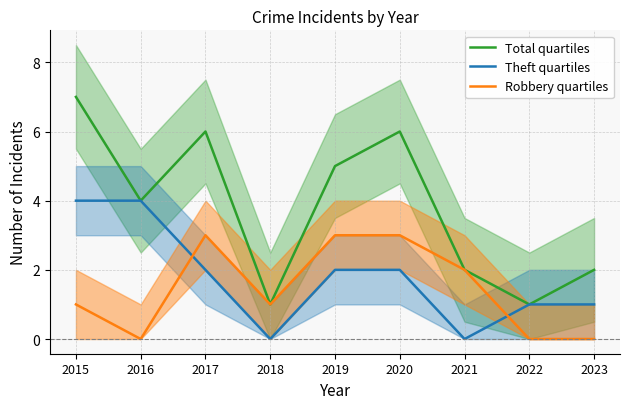

What is the sum of the Theft quartiles values at 2022 and 2016?

5